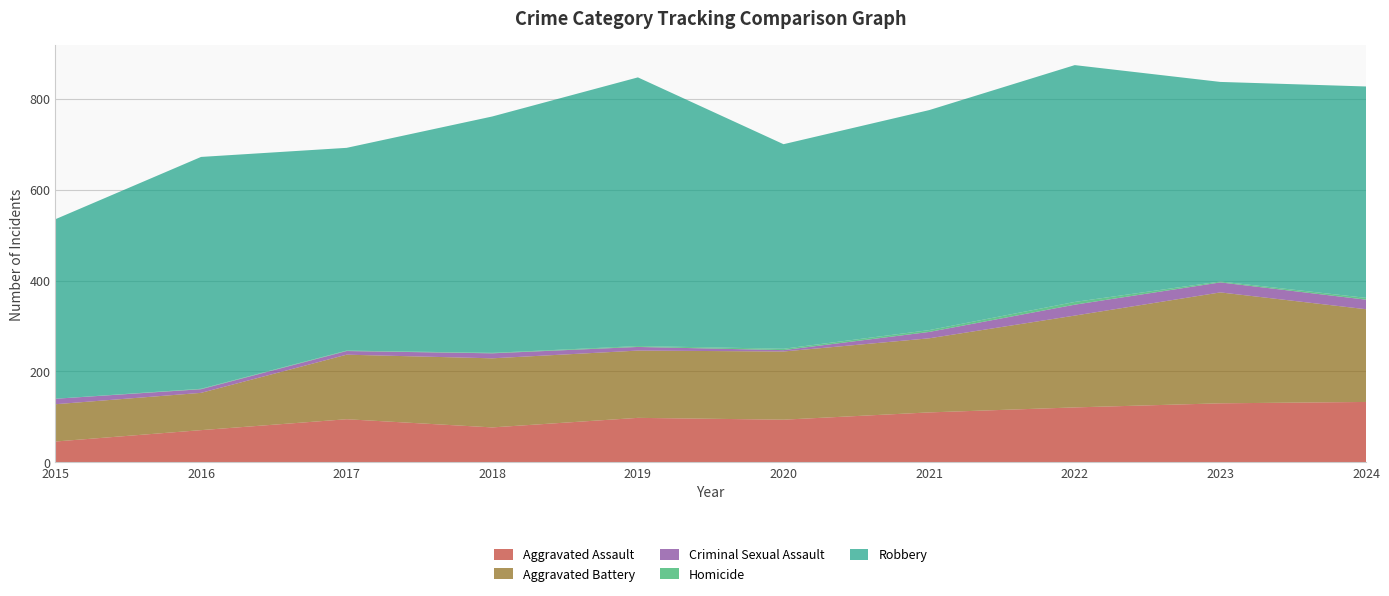

Reading left to right, list all the values displayed in this chart.

Aggravated Assault: 2015=46	2016=71	2017=95	2018=77	2019=98	2020=94	2021=110	2022=121	2023=130	2024=133
Aggravated Battery: 2015=82	2016=82	2017=142	2018=152	2019=148	2020=150	2021=163	2022=202	2023=244	2024=204
Criminal Sexual Assault: 2015=12	2016=8	2017=8	2018=11	2019=8	2020=3	2021=14	2022=24	2023=22	2024=21
Homicide: 2015=0	2016=1	2017=1	2018=1	2019=2	2020=3	2021=4	2022=6	2023=2	2024=4
Robbery: 2015=395	2016=510	2017=446	2018=520	2019=591	2020=450	2021=484	2022=521	2023=439	2024=465